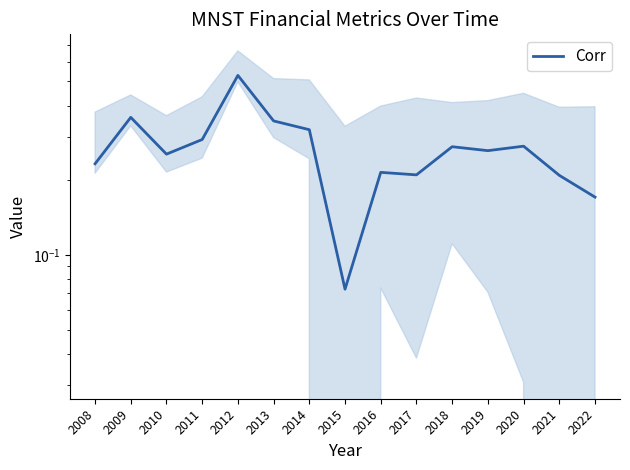

Is it true that the value at 2014 is 0.5?

False